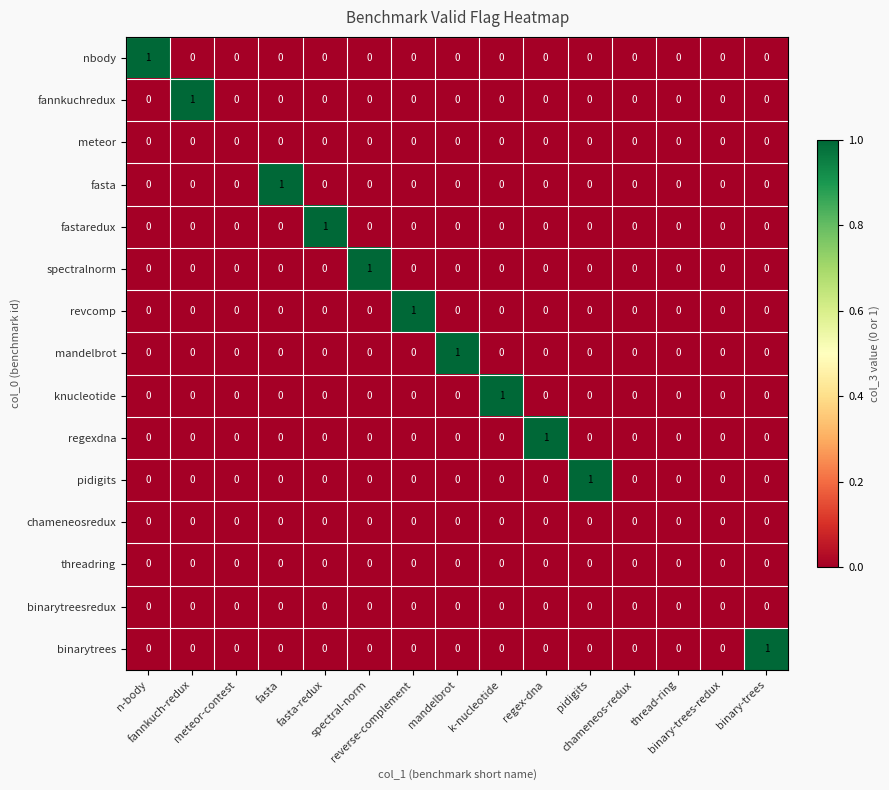

Count the fannkuchredux values in the range 0 to 1.

15